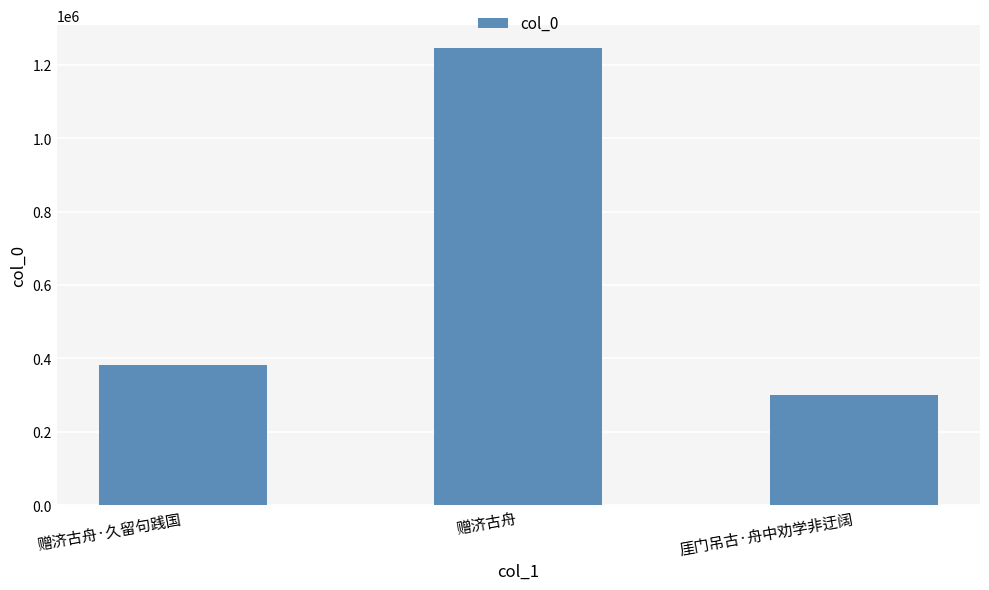

Rank the categories by value from highest to lowest.

赠济古舟, 赠济古舟·久留句践国, 厓门吊古·舟中劝学非迂阔